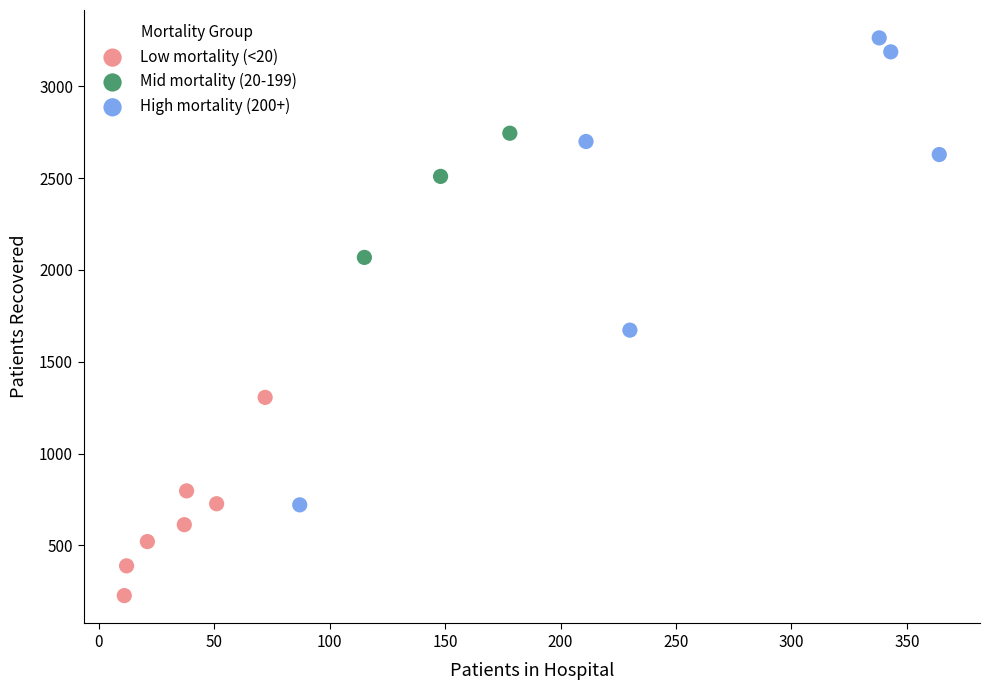

Which series contains the highest Y value?

High mortality (200+)